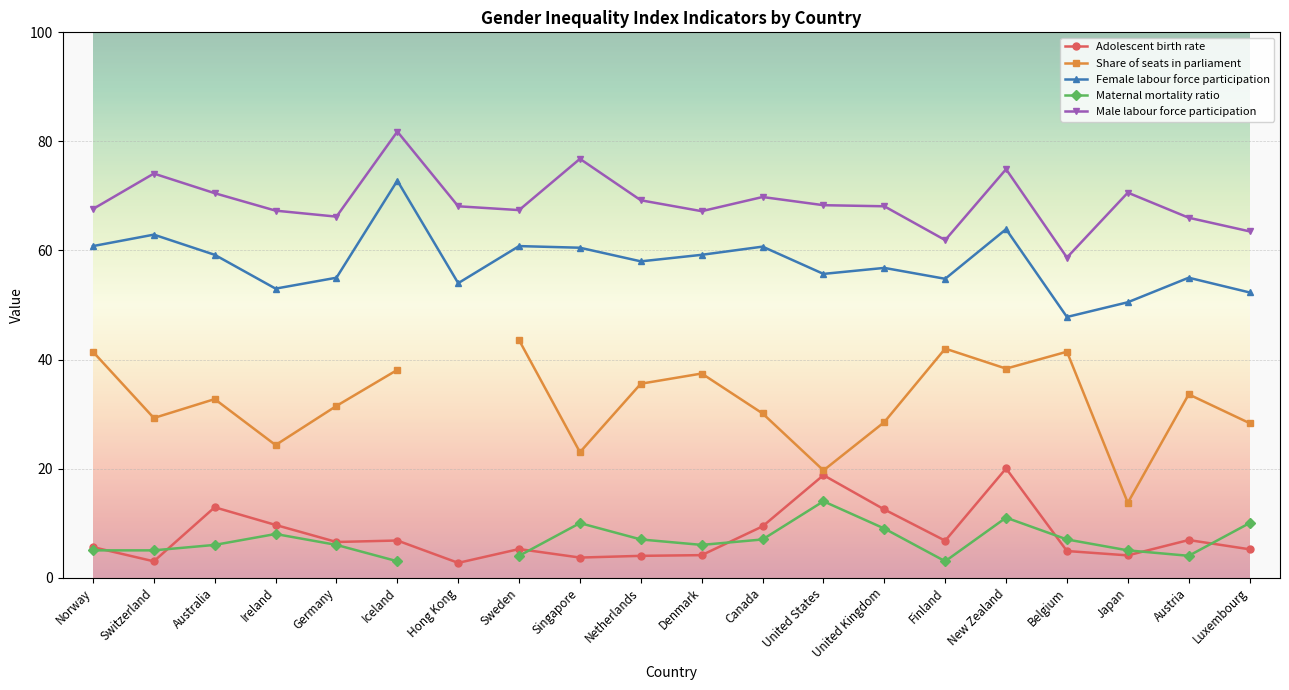

Is it true that Maternal mortality ratio equals 8.0 at Ireland?

True